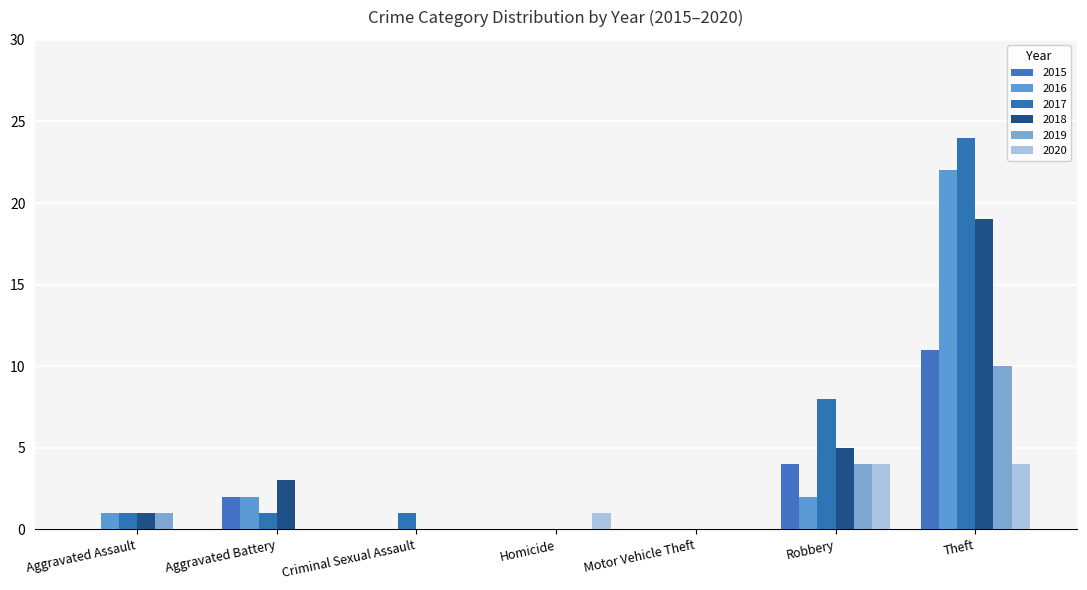

The value of 2018 at Motor Vehicle Theft is 0. True or false?

True